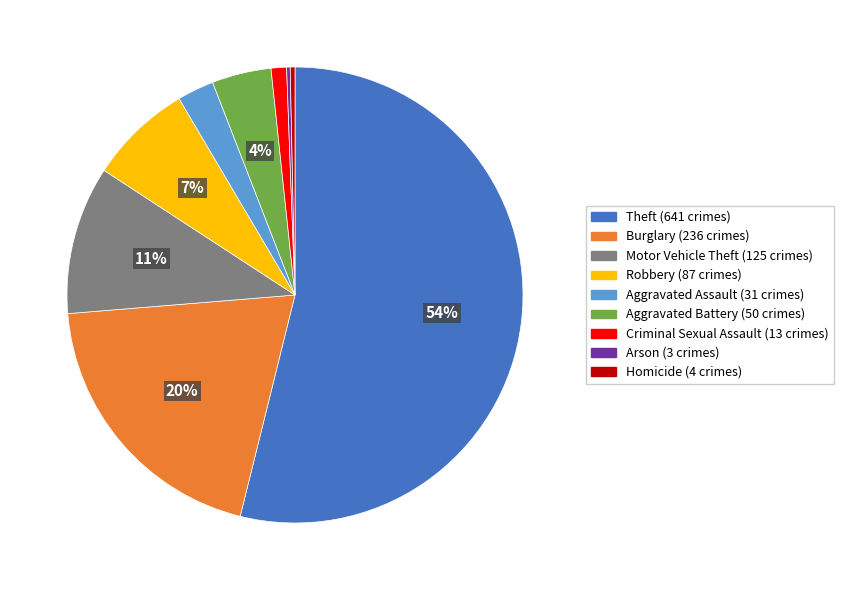

Which slice is the largest?

Theft